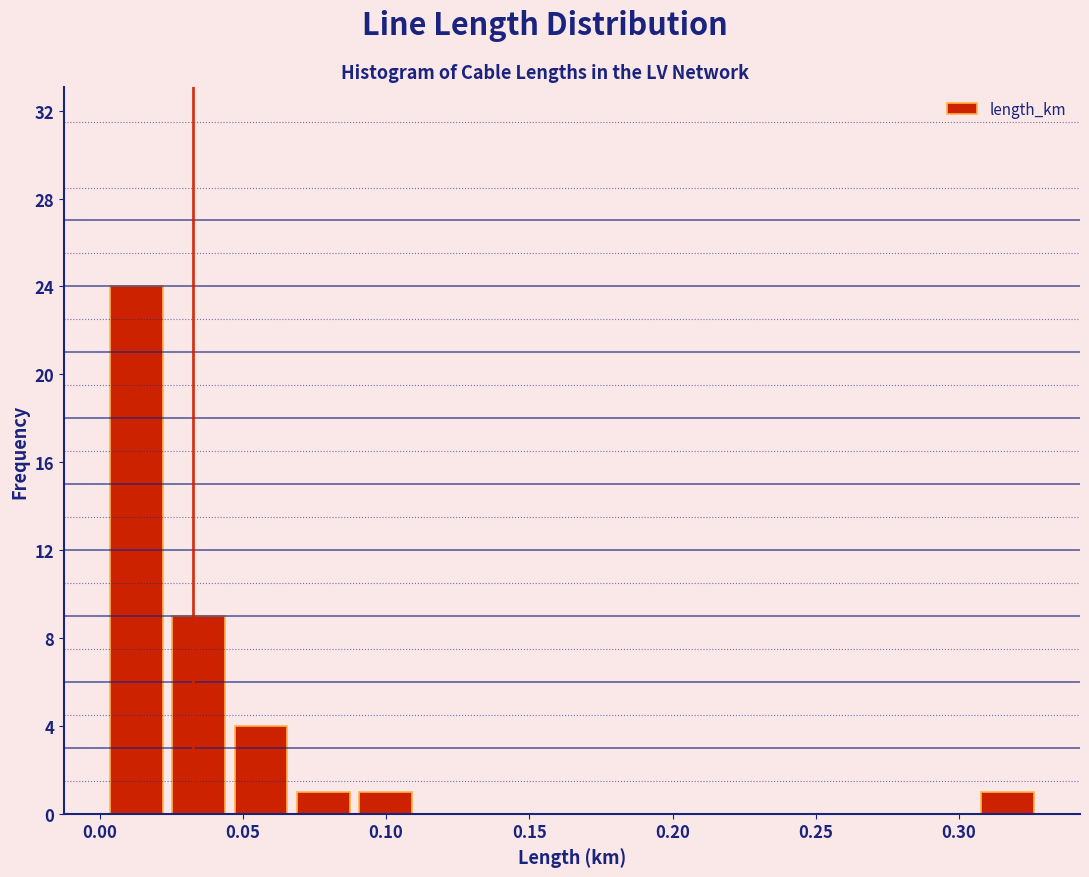

Which range on the x-axis has the tallest bar?

0.000 to 0.025